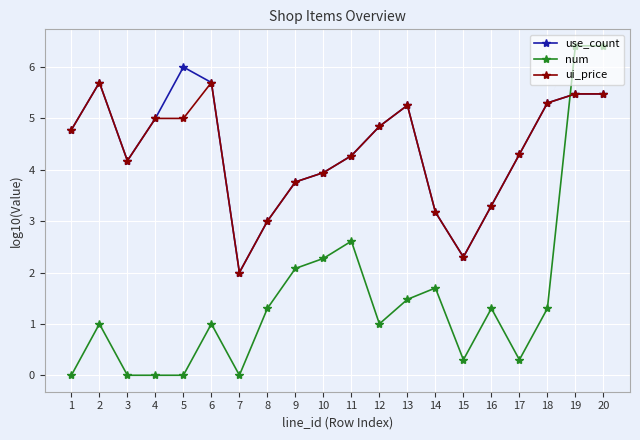

Reading left to right, extract all data points from this chart.

use_count: 4.8	5.7	4.2	5.0	6.0	5.7	2.0	3.0	3.8	3.9	4.3	4.8	5.3	3.2	2.3	3.3	4.3	5.3	5.5	5.5
num: 0.0	1.0	0.0	0.0	0.0	1.0	0.0	1.3	2.1	2.3	2.6	1.0	1.5	1.7	0.3	1.3	0.3	1.3	6.4	6.4
ui_price: 4.8	5.7	4.2	5.0	5.0	5.7	2.0	3.0	3.8	3.9	4.3	4.8	5.3	3.2	2.3	3.3	4.3	5.3	5.5	5.5